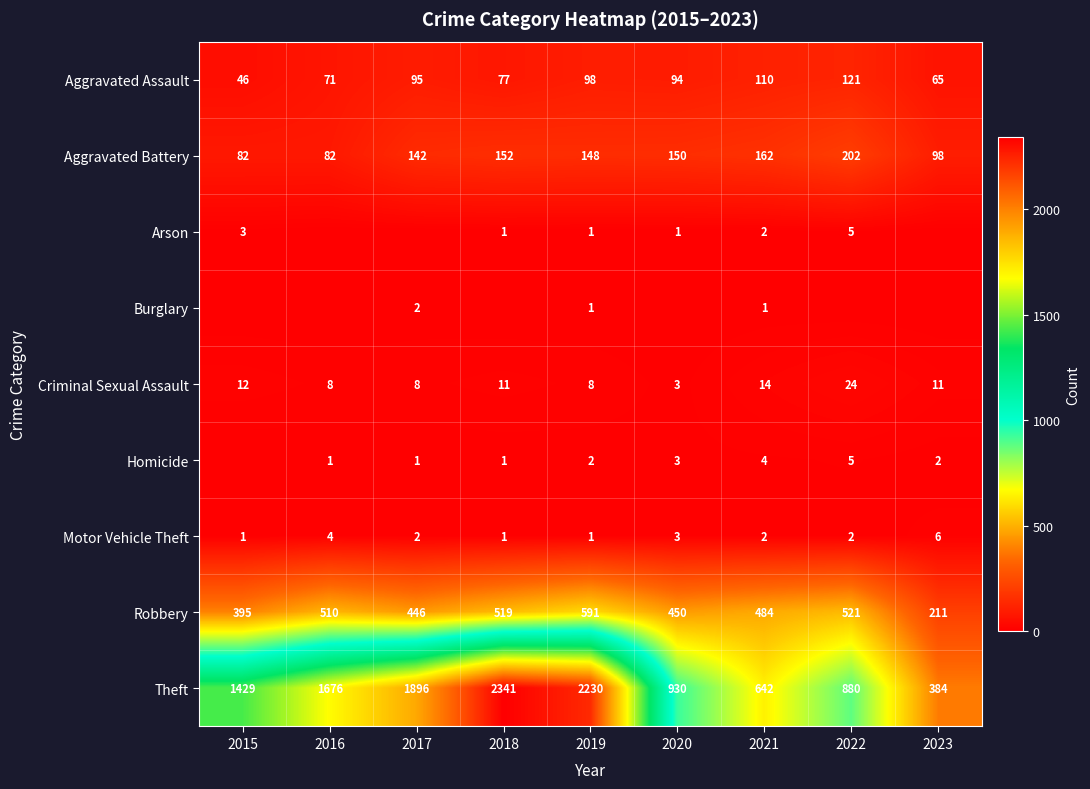

Which has a higher value, 2016 or 2015?

2016